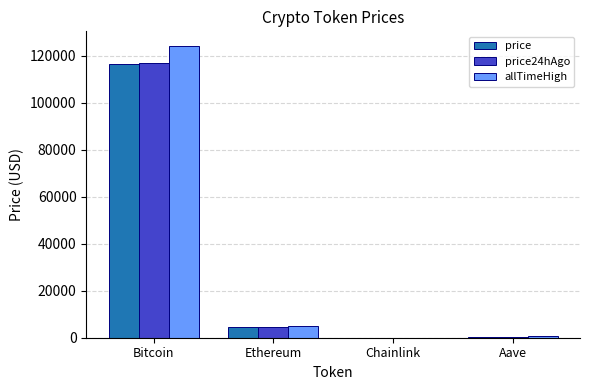

Does the chart contain stacked bars?

No